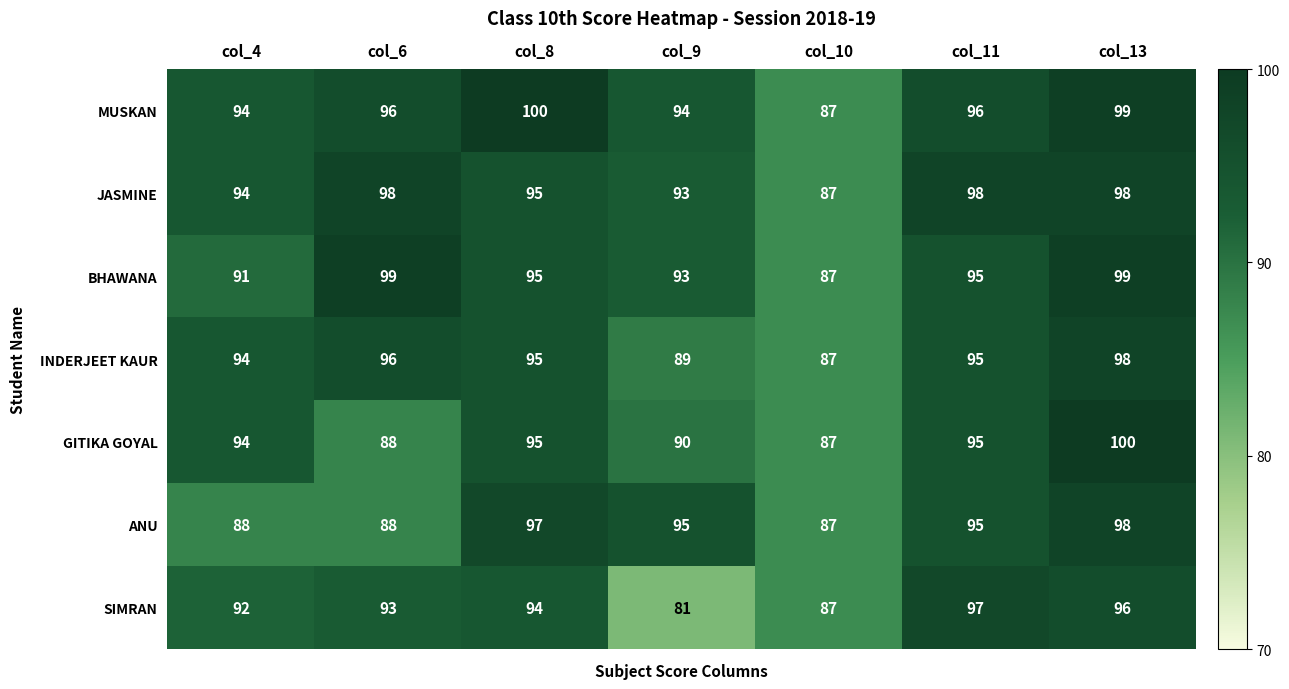

At which label does ANU first exceed 95?

col_8